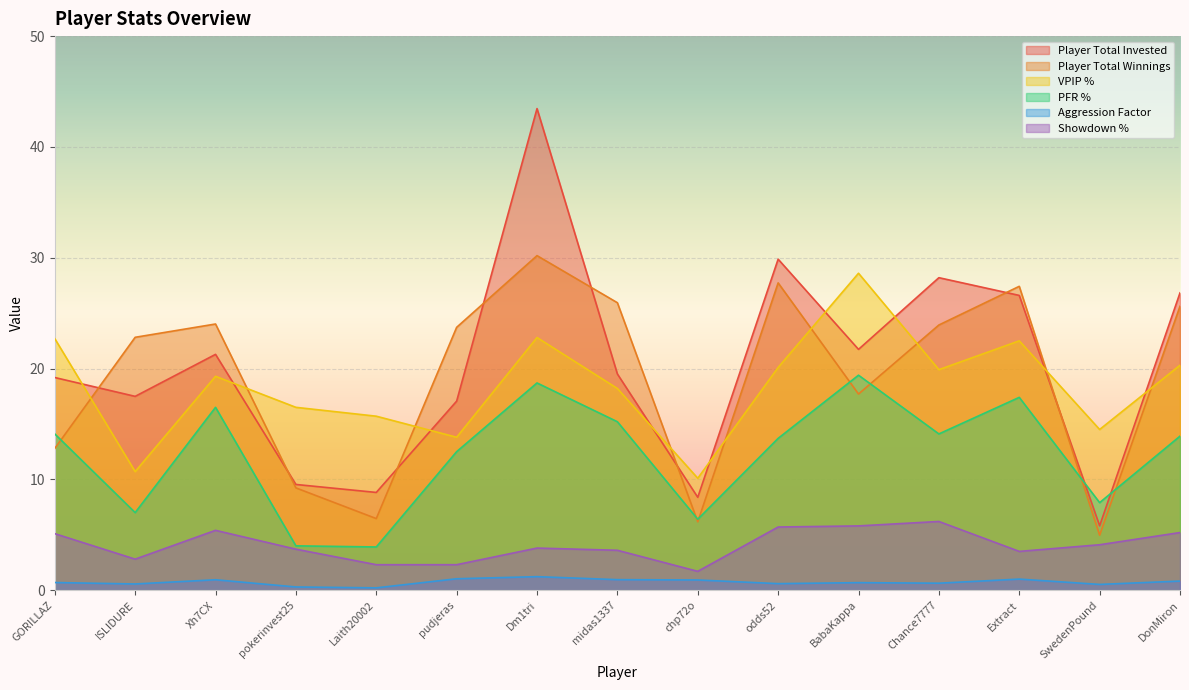

Between BabaKappa and midas1337, which is larger?

BabaKappa